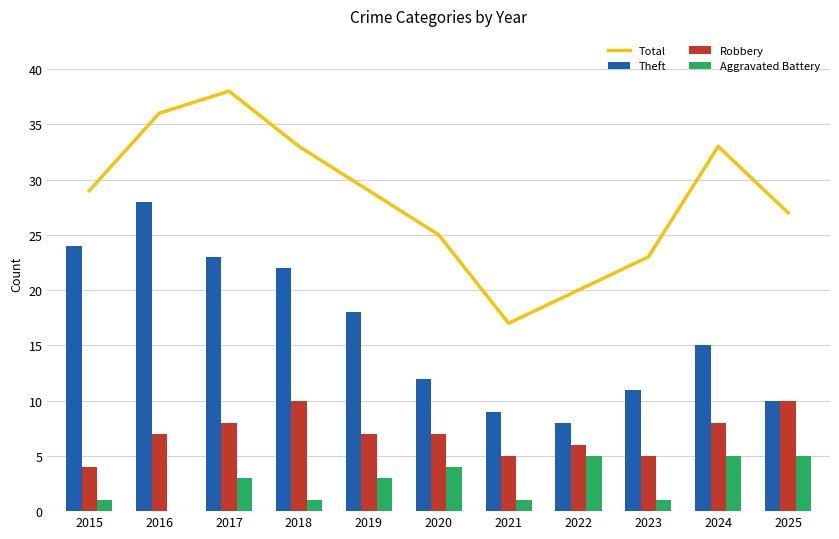

Count the number of categories in the chart.

11